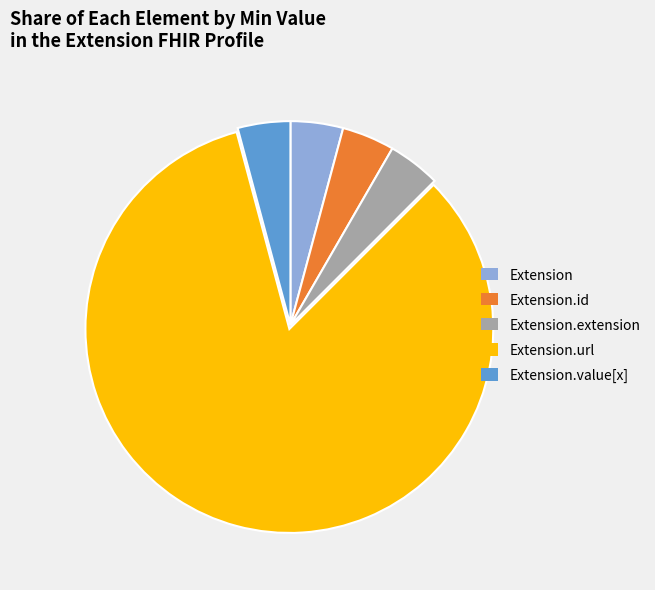

Is it true that Extension.url is 71% of the pie?

False